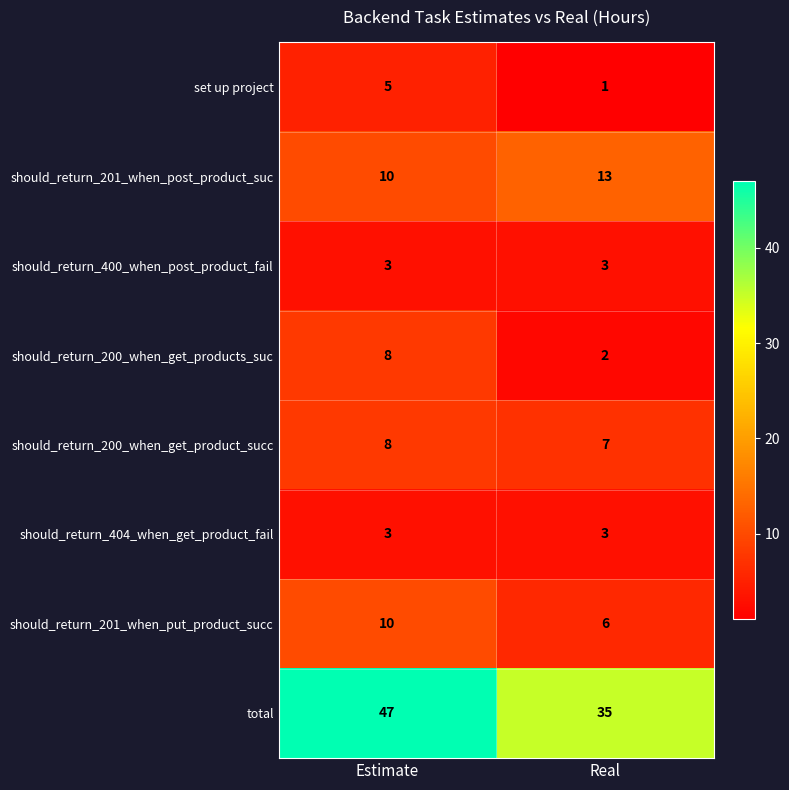

Which series has the largest total across all categories?

total